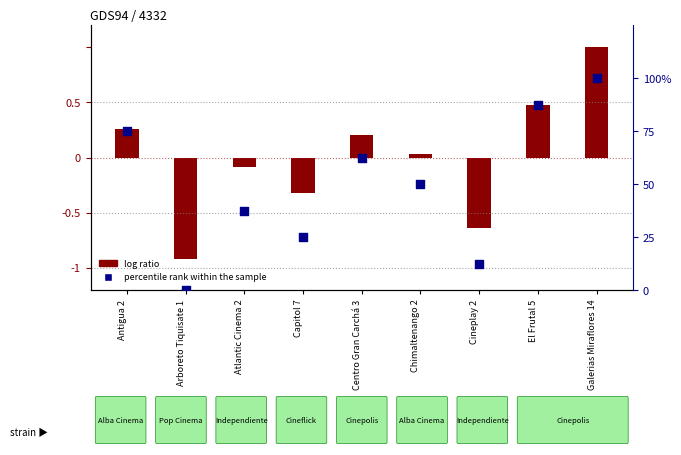

What are all the series names shown in the legend?

log ratio, percentile rank within the sample